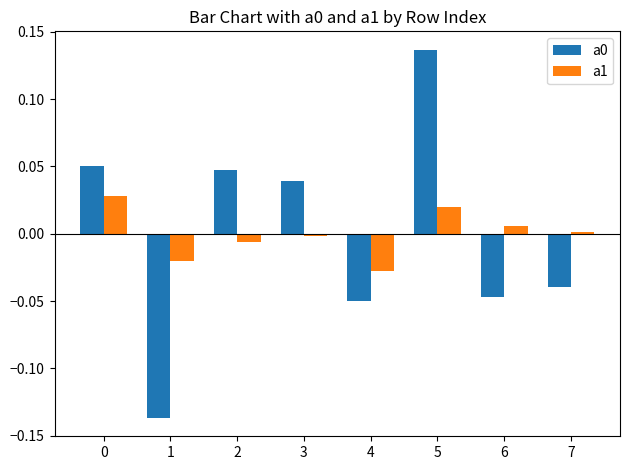

How many values in the a1 series are below 0?

4